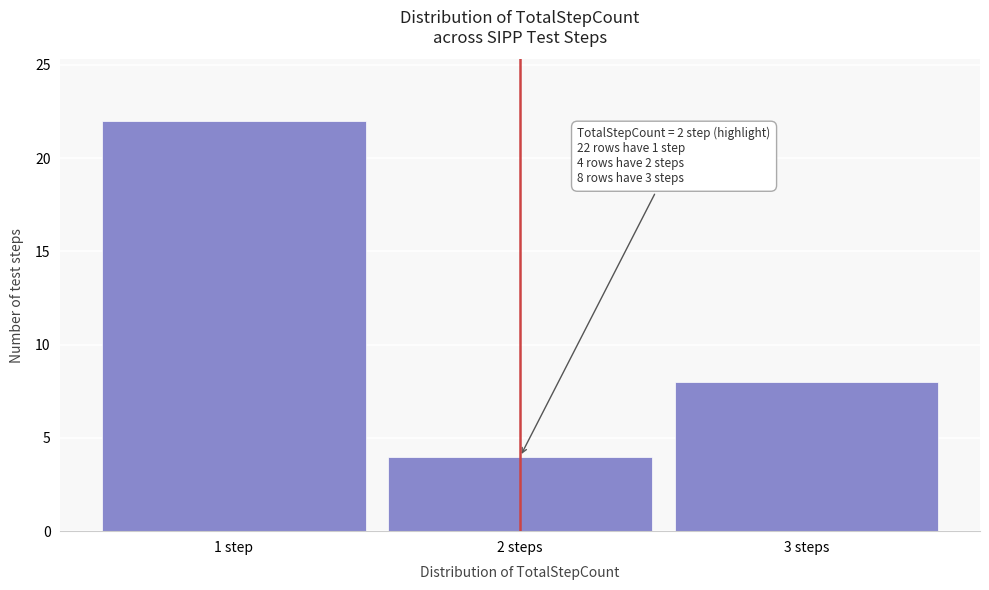

Reading right to left, what are all the values shown in this chart?

3 steps=8	2 steps=4	1 step=22